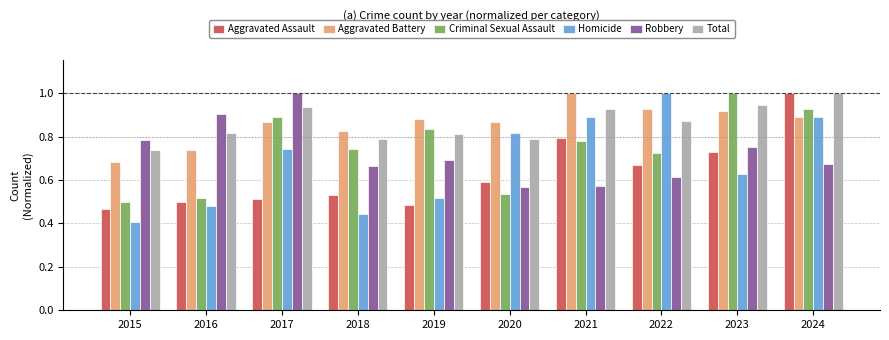

How many categories are shown in the chart?

10